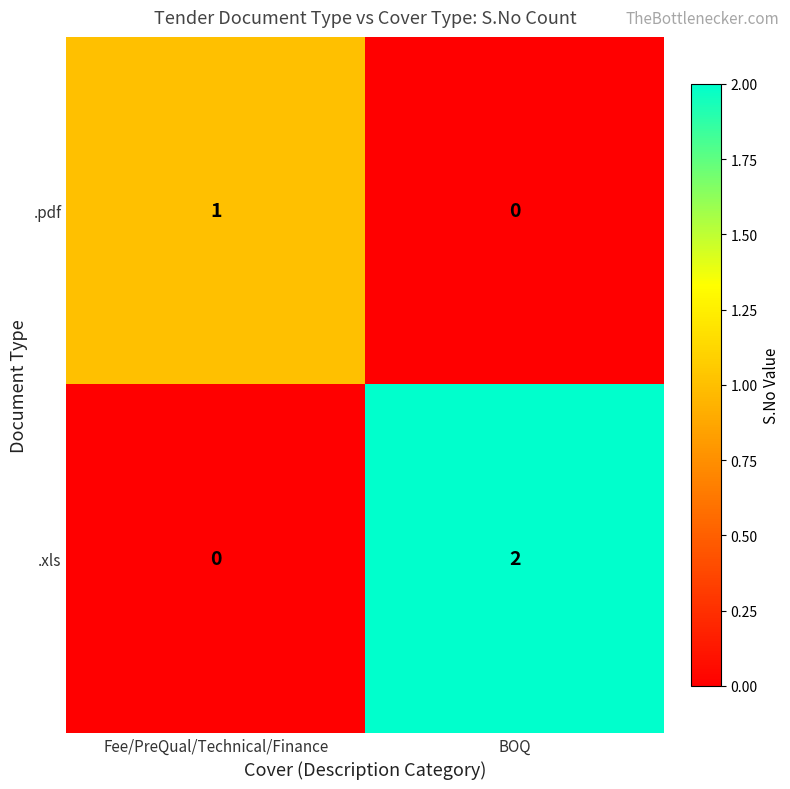

Reading left to right, transcribe all the data shown in this chart.

.pdf: Fee/PreQual/Technical/Finance=1	BOQ=0
.xls: Fee/PreQual/Technical/Finance=0	BOQ=2